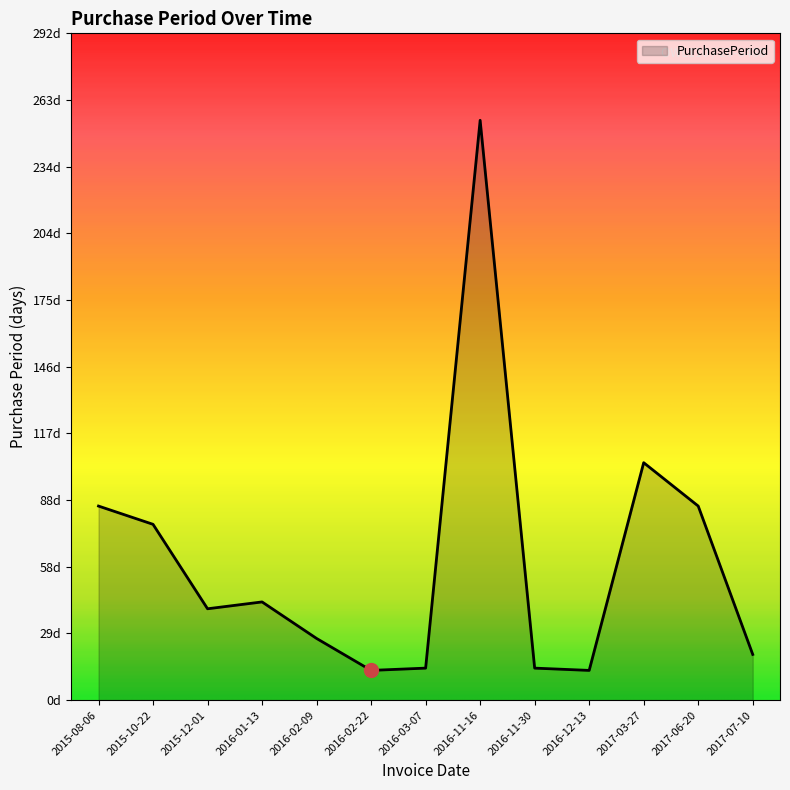

What is the value of the 5th point from the left?

27